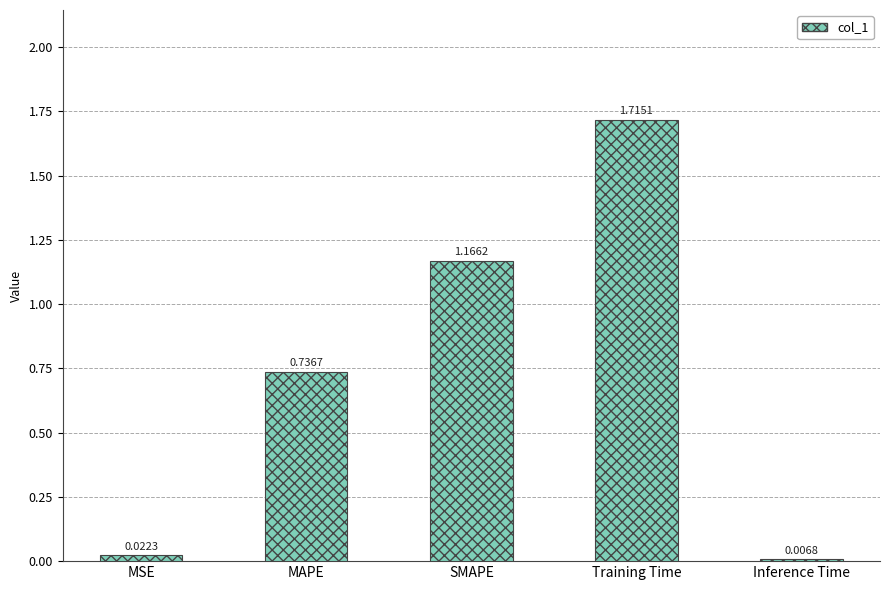

What is the label of the 1st bar from the right?

Inference Time